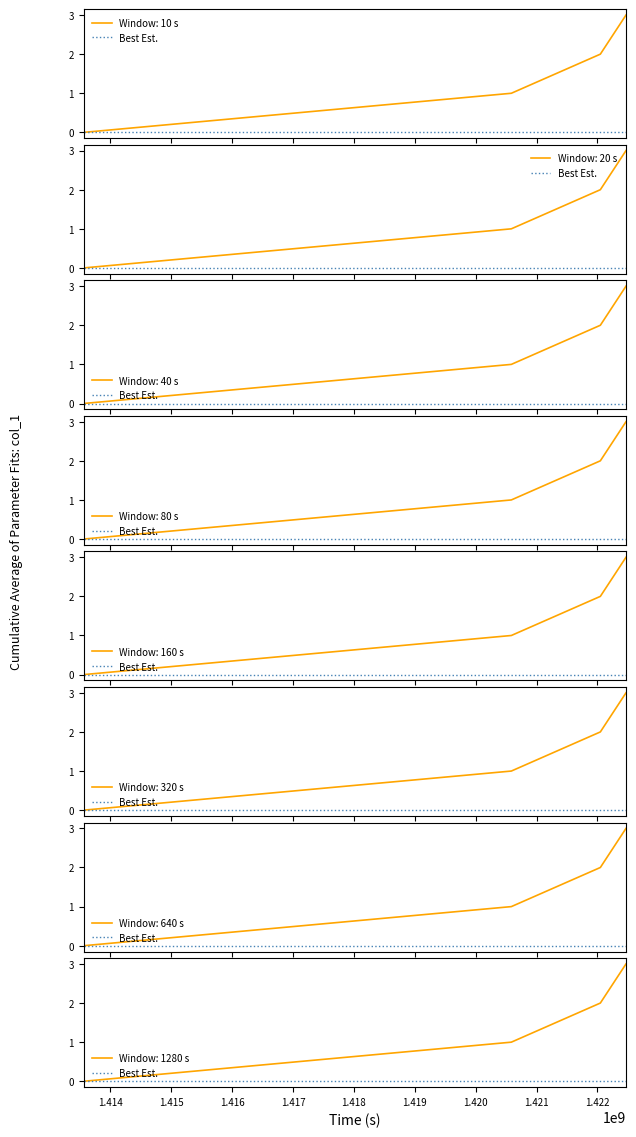

What is the average value?

2